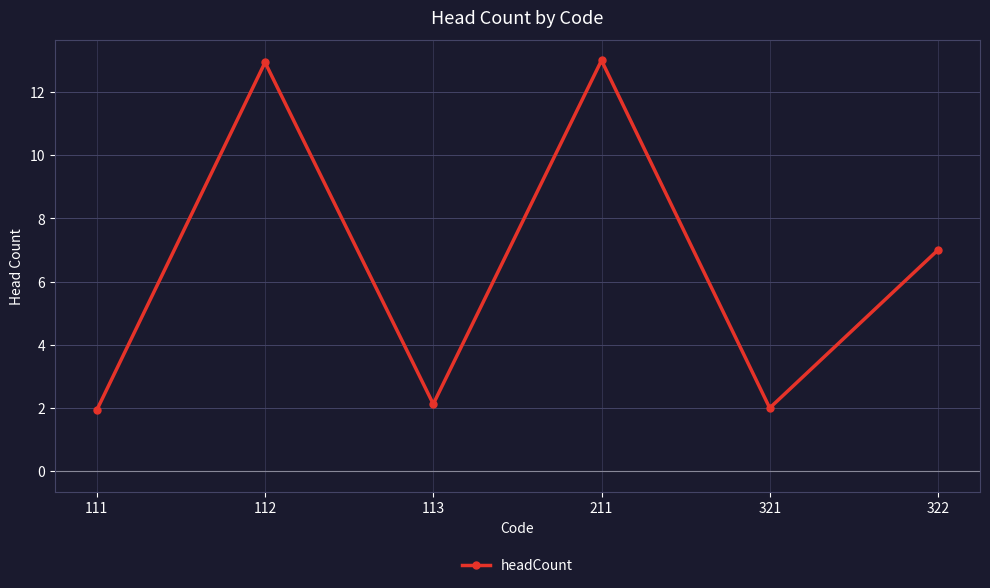

Reading left to right, list all the values displayed in this chart.

1.9	12.9	2.1	13.0	2.0	7.0